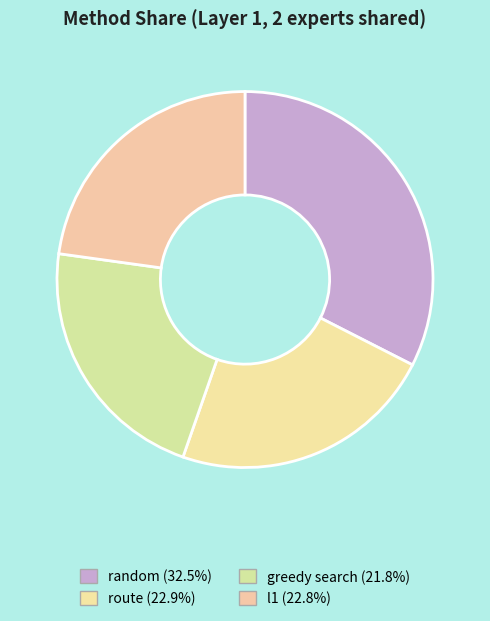

Does l1 represent more than half of the total?

No